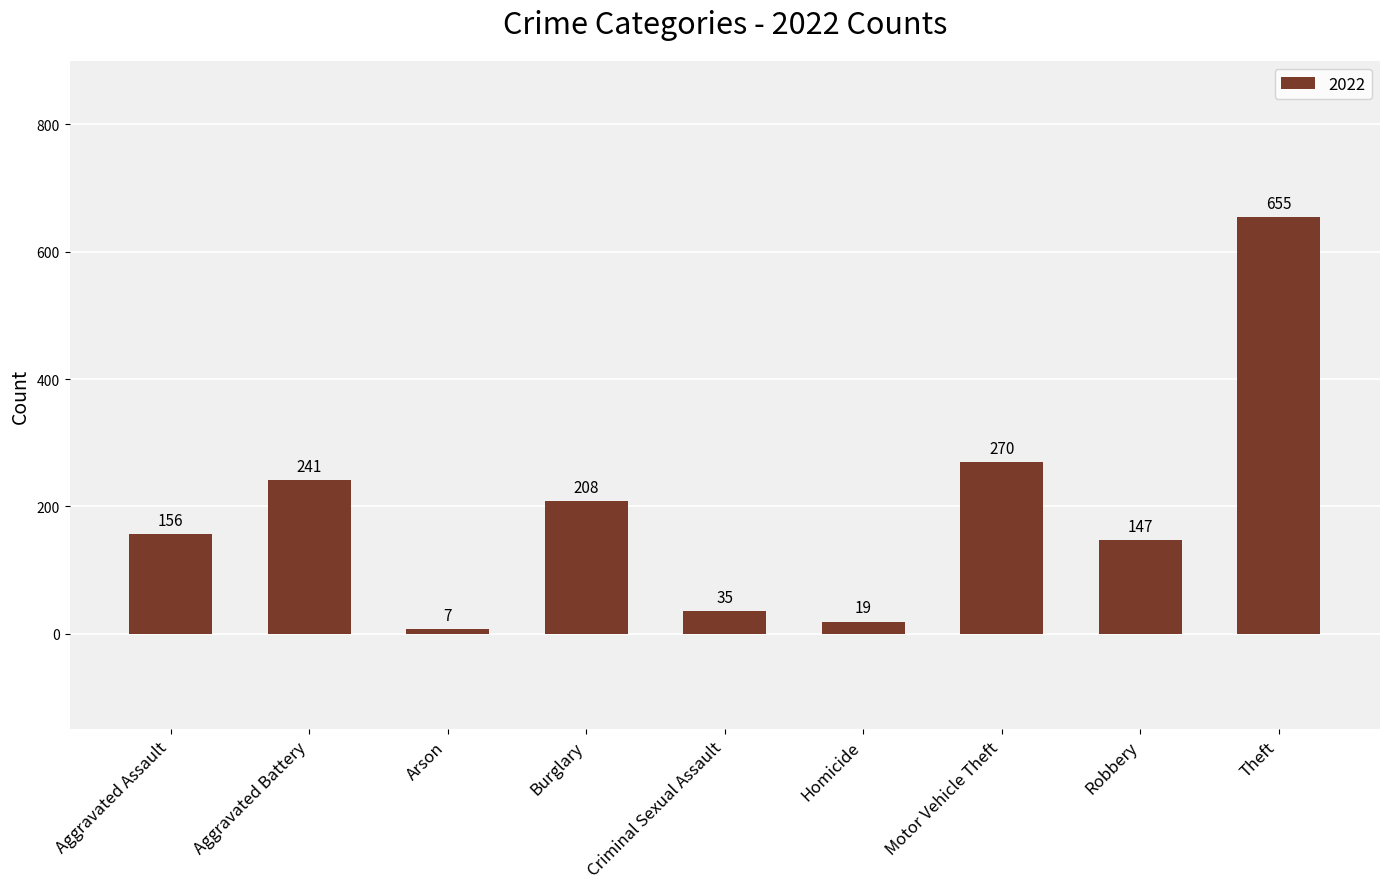

What is the label of the 9th bar from the left?

Theft